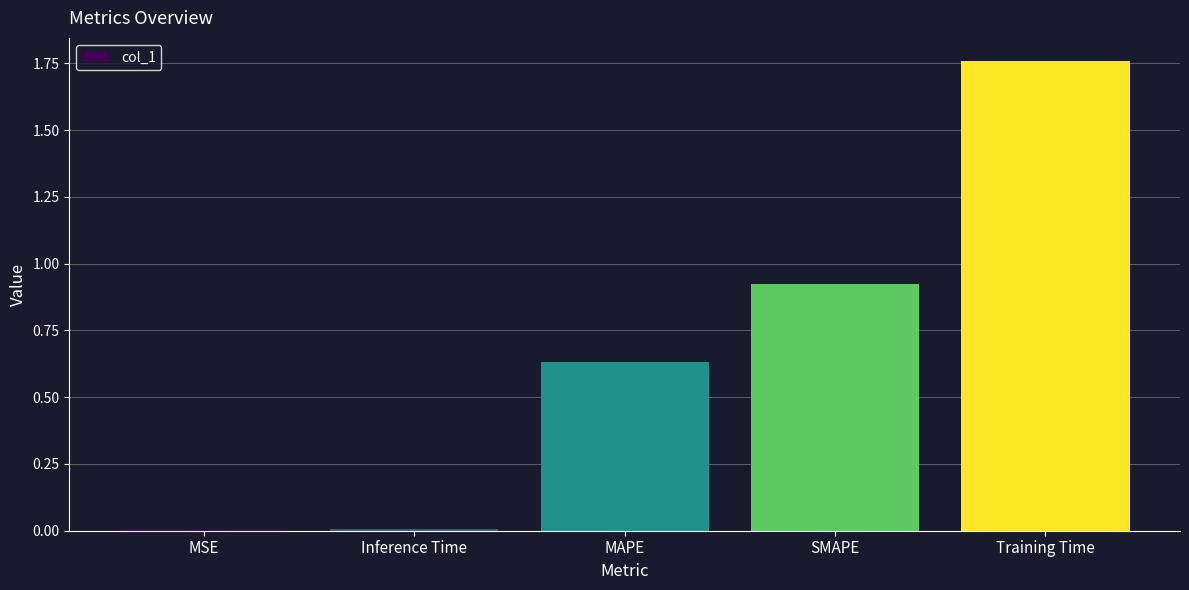

What is the average value?

0.7